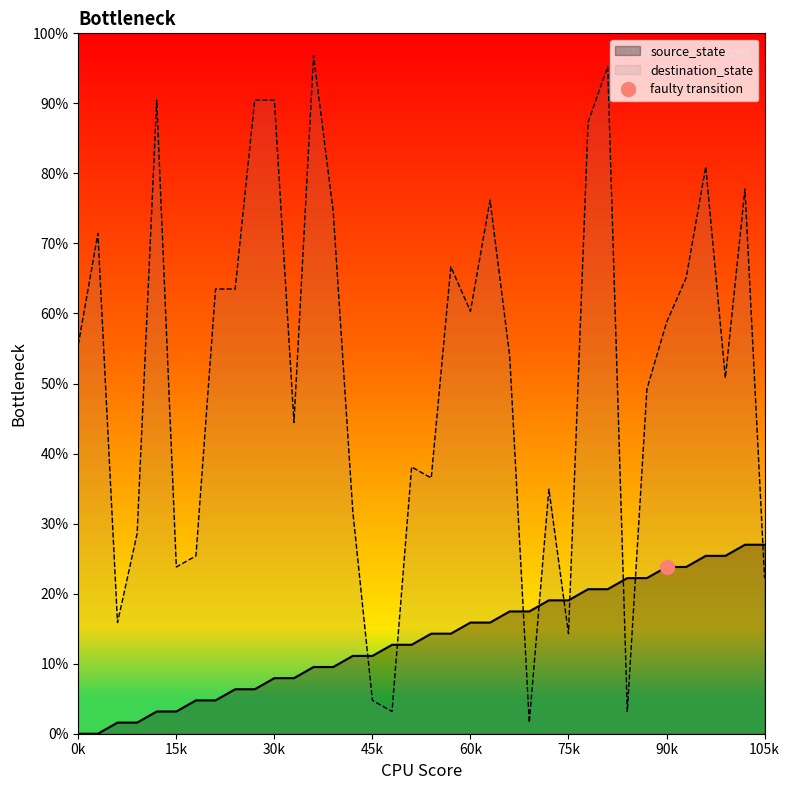

What is the total value across all series at 21?

92.1